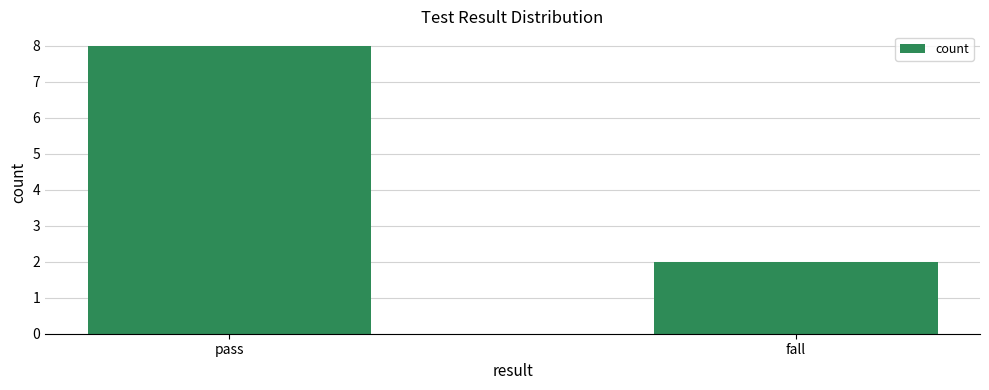

What is the greatest value displayed?

8